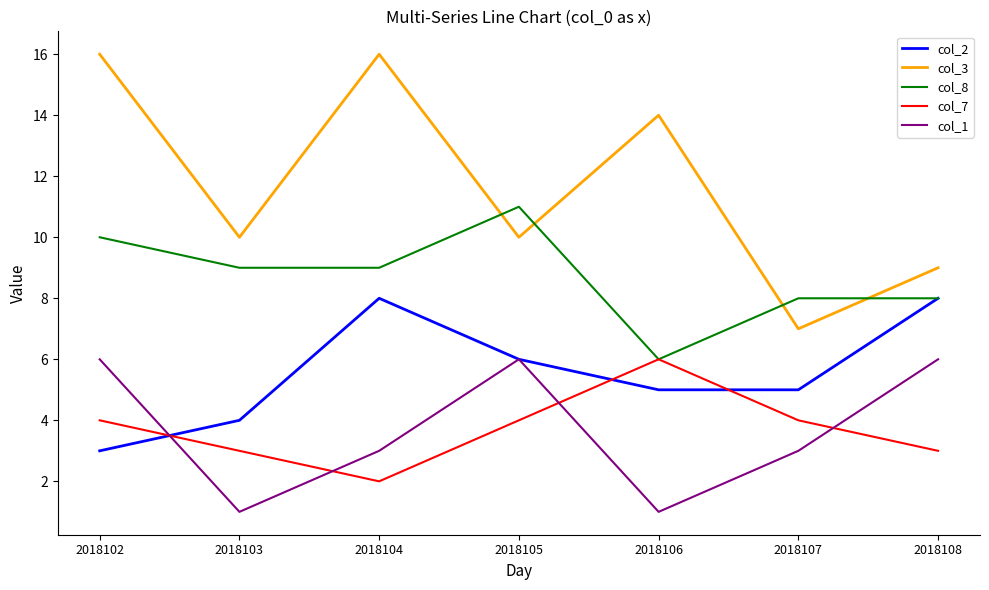

Reading left to right, what are all the values shown in this chart?

col_2: 3	4	8	6	5	5	8
col_3: 16	10	16	10	14	7	9
col_8: 10	9	9	11	6	8	8
col_7: 4	3	2	4	6	4	3
col_1: 6	1	3	6	1	3	6